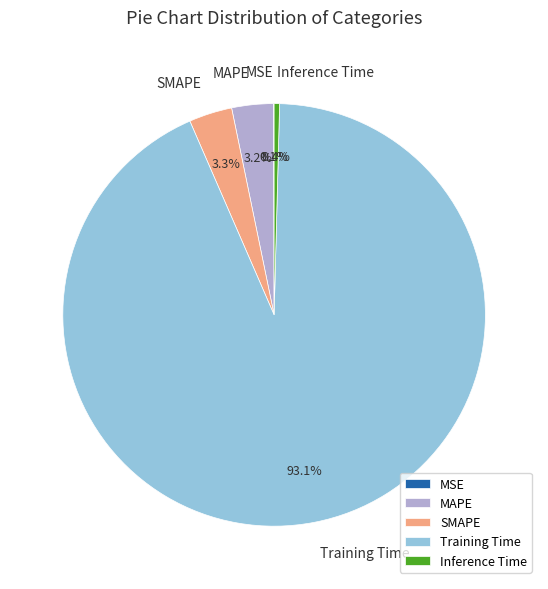

Is the sum of MAPE and Inference Time greater than half?

No